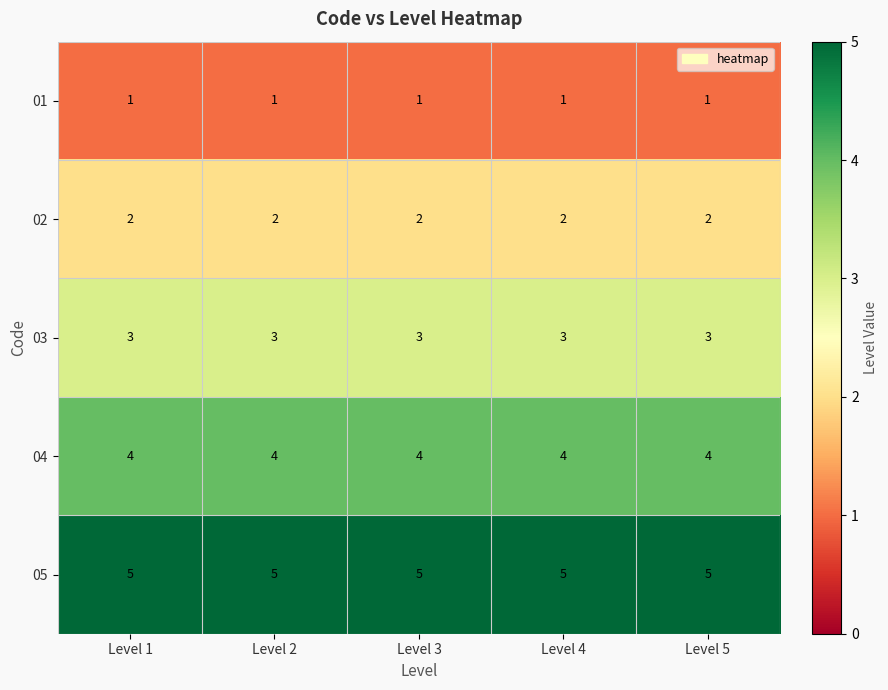

At Level 5, list the series in order from smallest to largest.

01, 02, 03, 04, 05